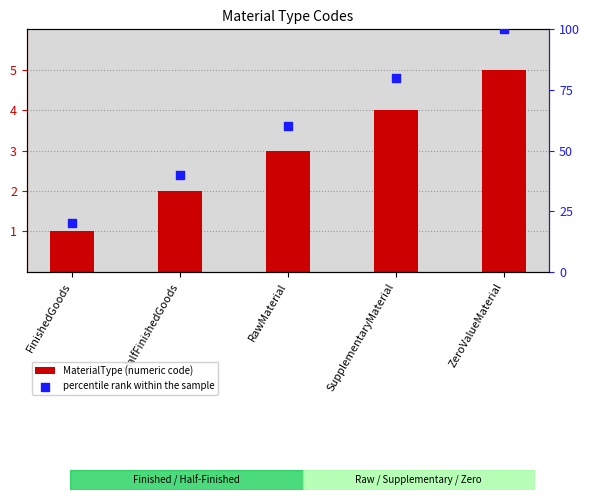

What is the total value across all series at HalfFinishedGoods?

42